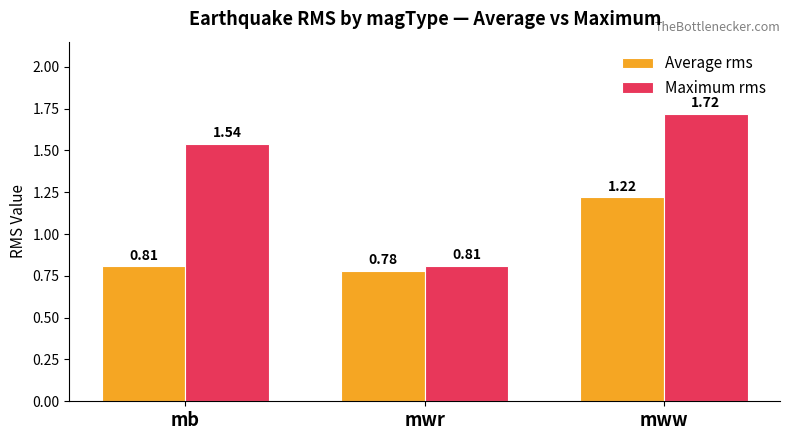

What is the label of the 3rd bar from the right?

mb